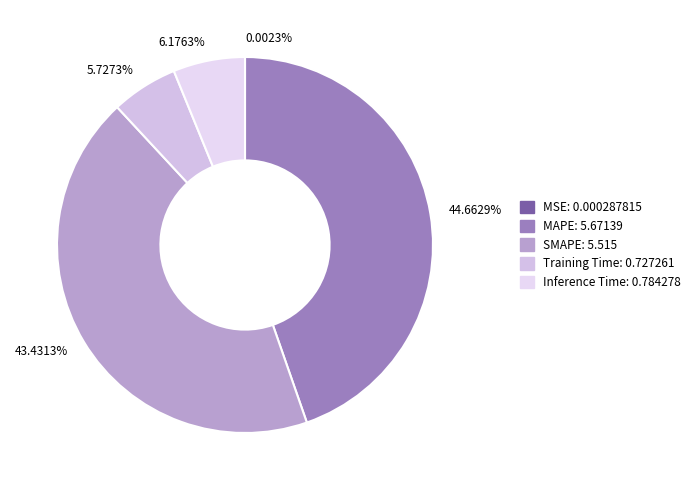

Does 5.7273% account for over 50% of the chart?

No